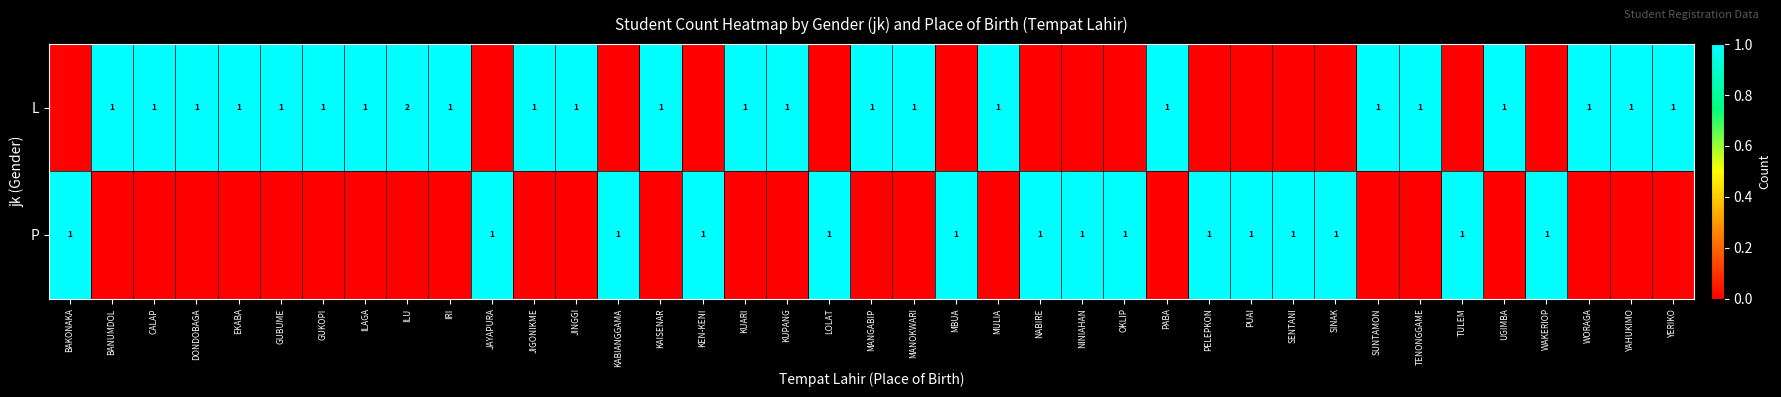

The value of L at GUKOPI is 2. True or false?

False